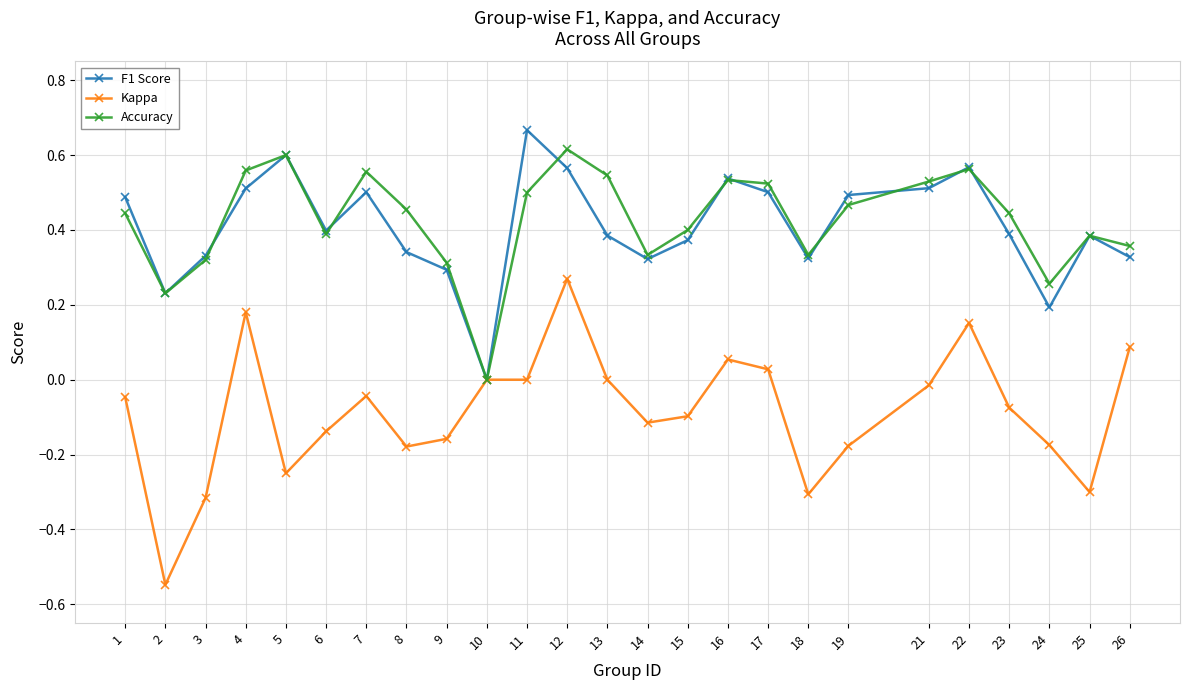

At which label does F1 Score reach its peak?

11